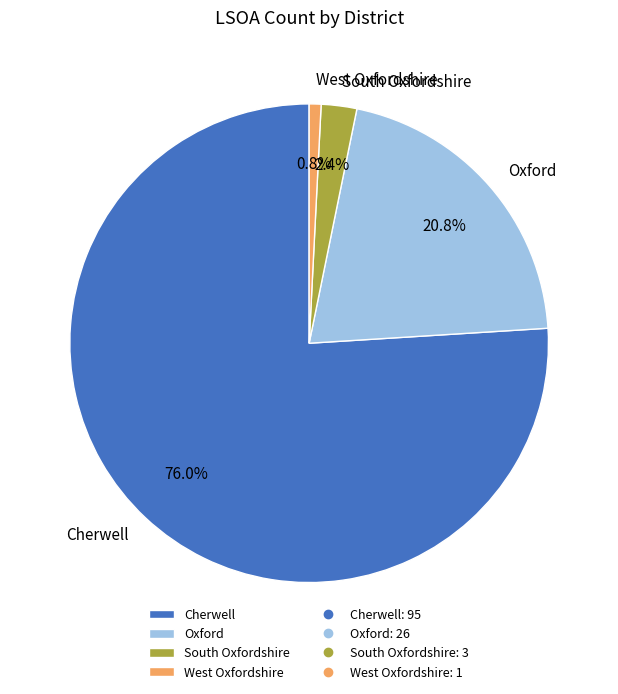

Between West Oxfordshire and Cherwell, which is larger?

Cherwell